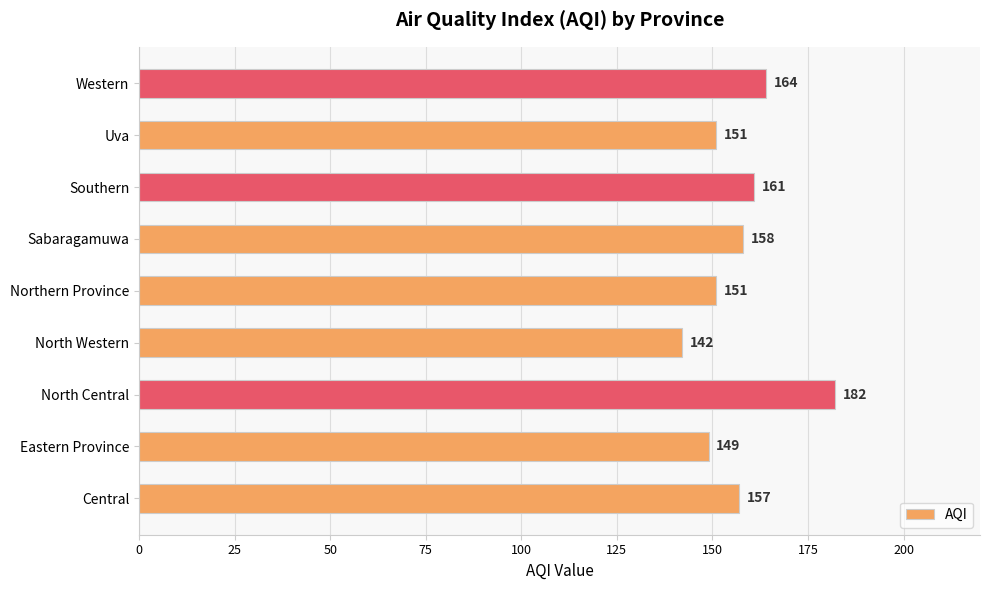

Where is the data nearest to the value 162?

Southern